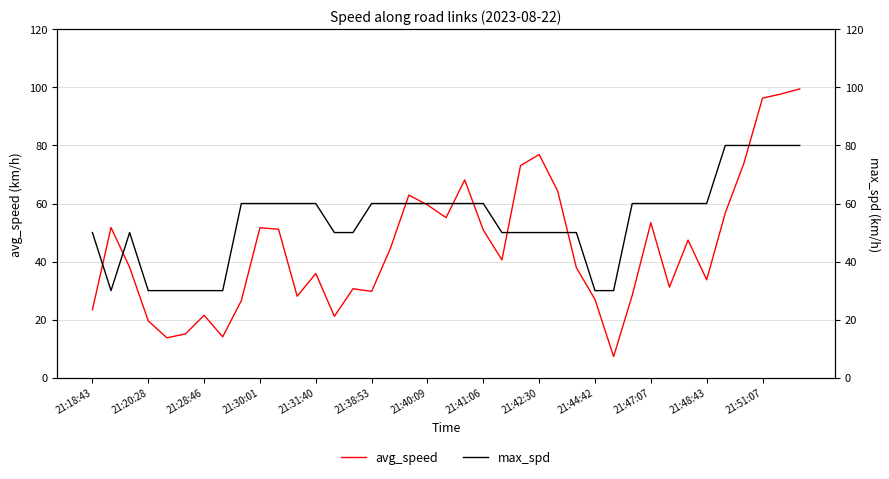

How many intersections are there between max_spd and avg_speed?

9